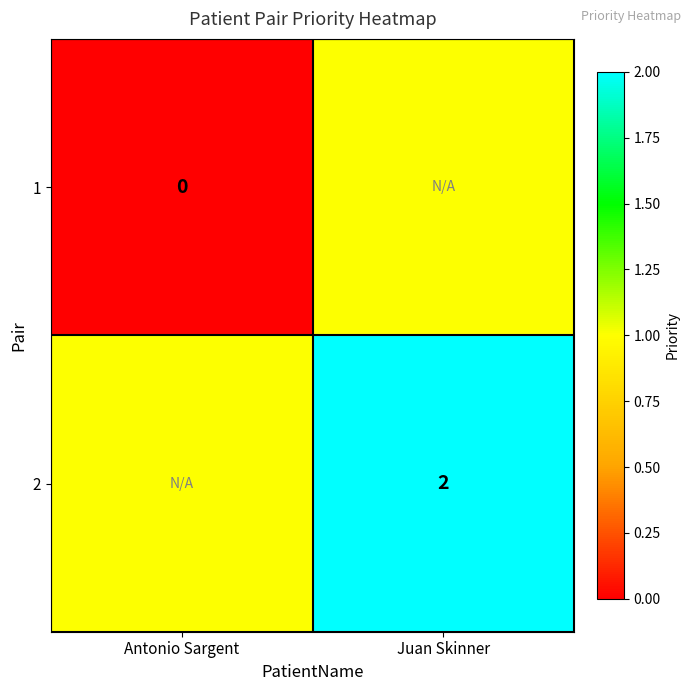

The value of 2 at Juan Skinner is 2. True or false?

True